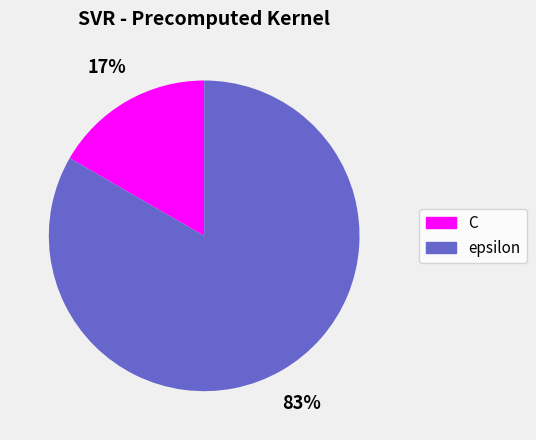

Which has a higher value, C or epsilon?

epsilon